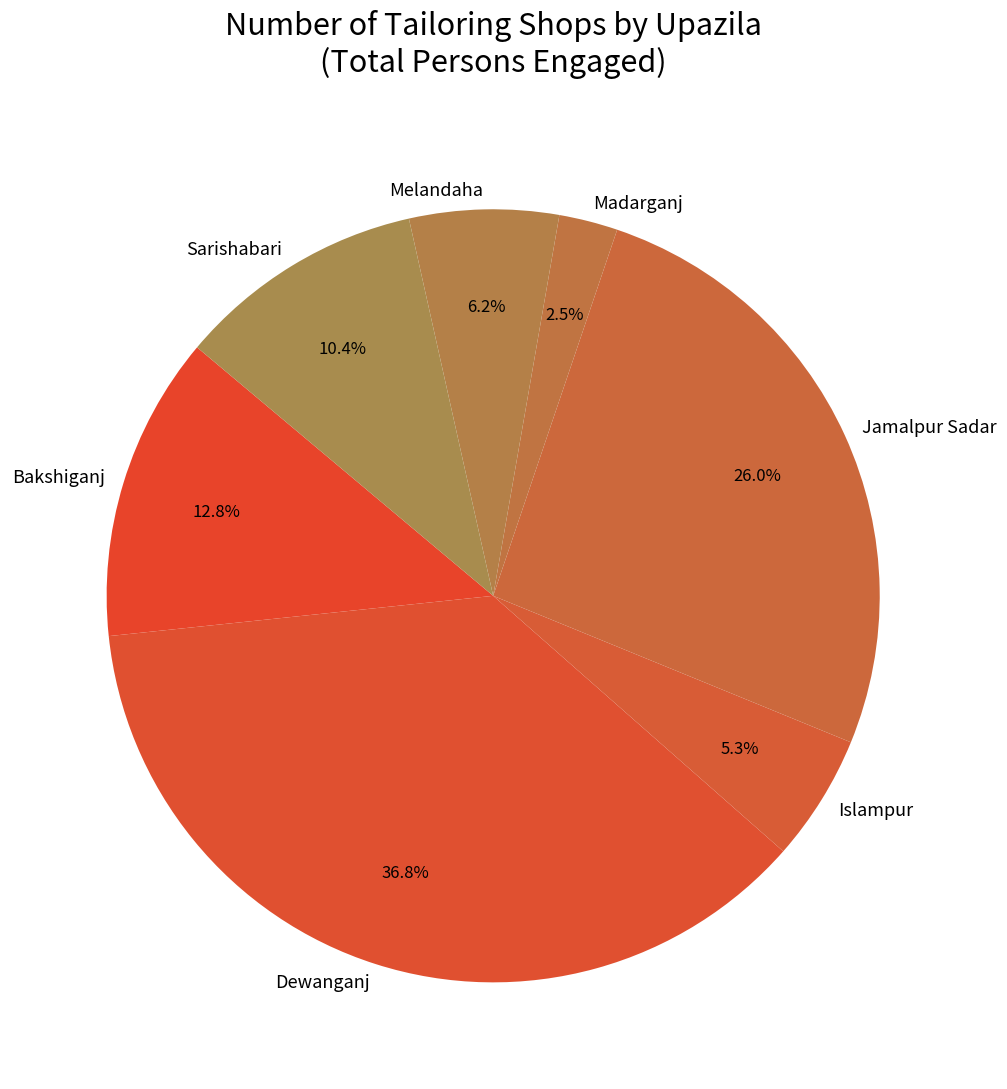

What is the total percentage of Dewanganj and Bakshiganj?

49.6%